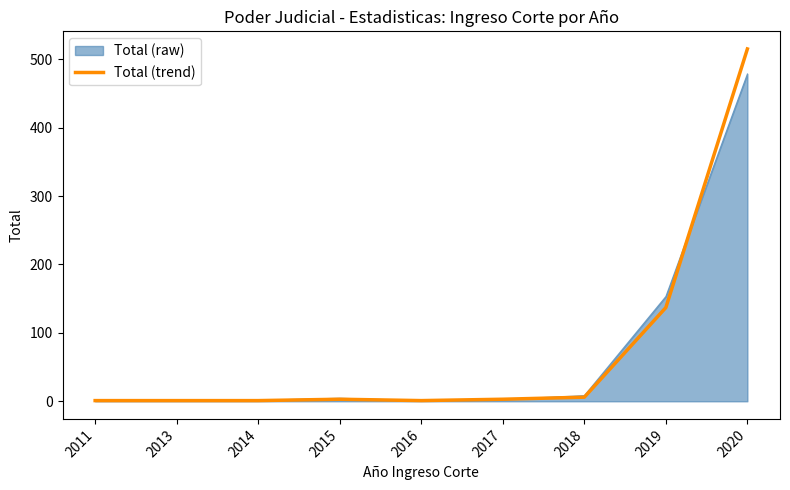

Where is Total (trend) nearest to the value 258?

2019